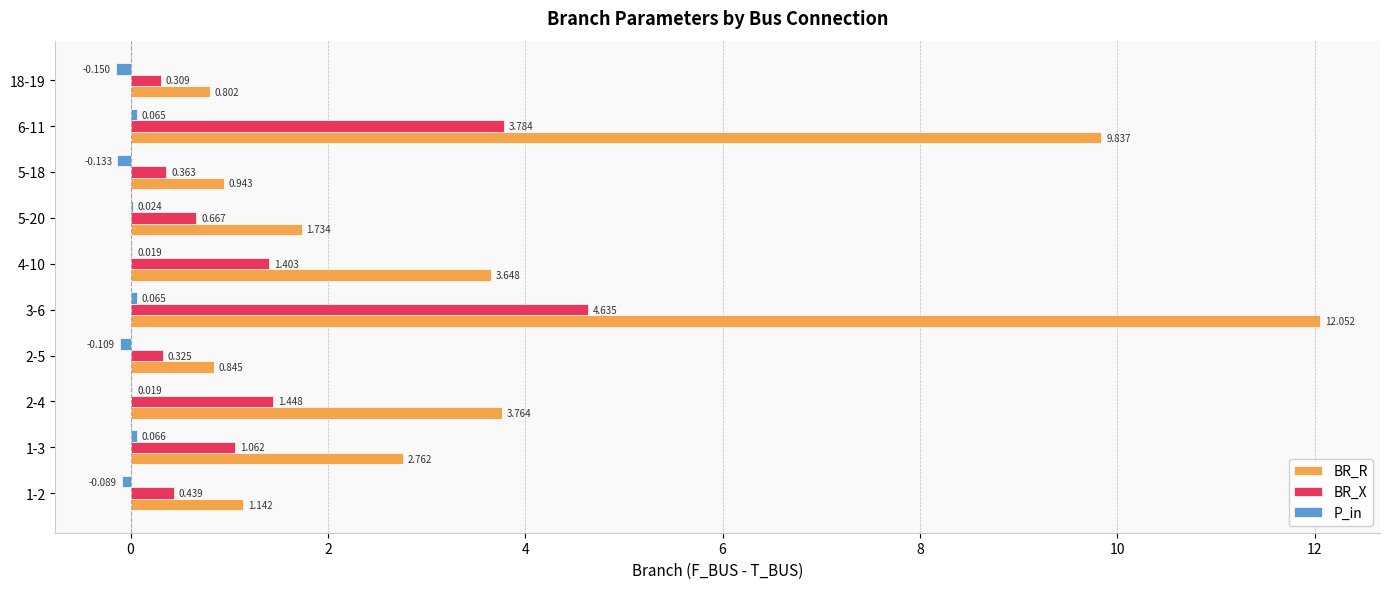

At which label is BR_X closest to 2?

2-4